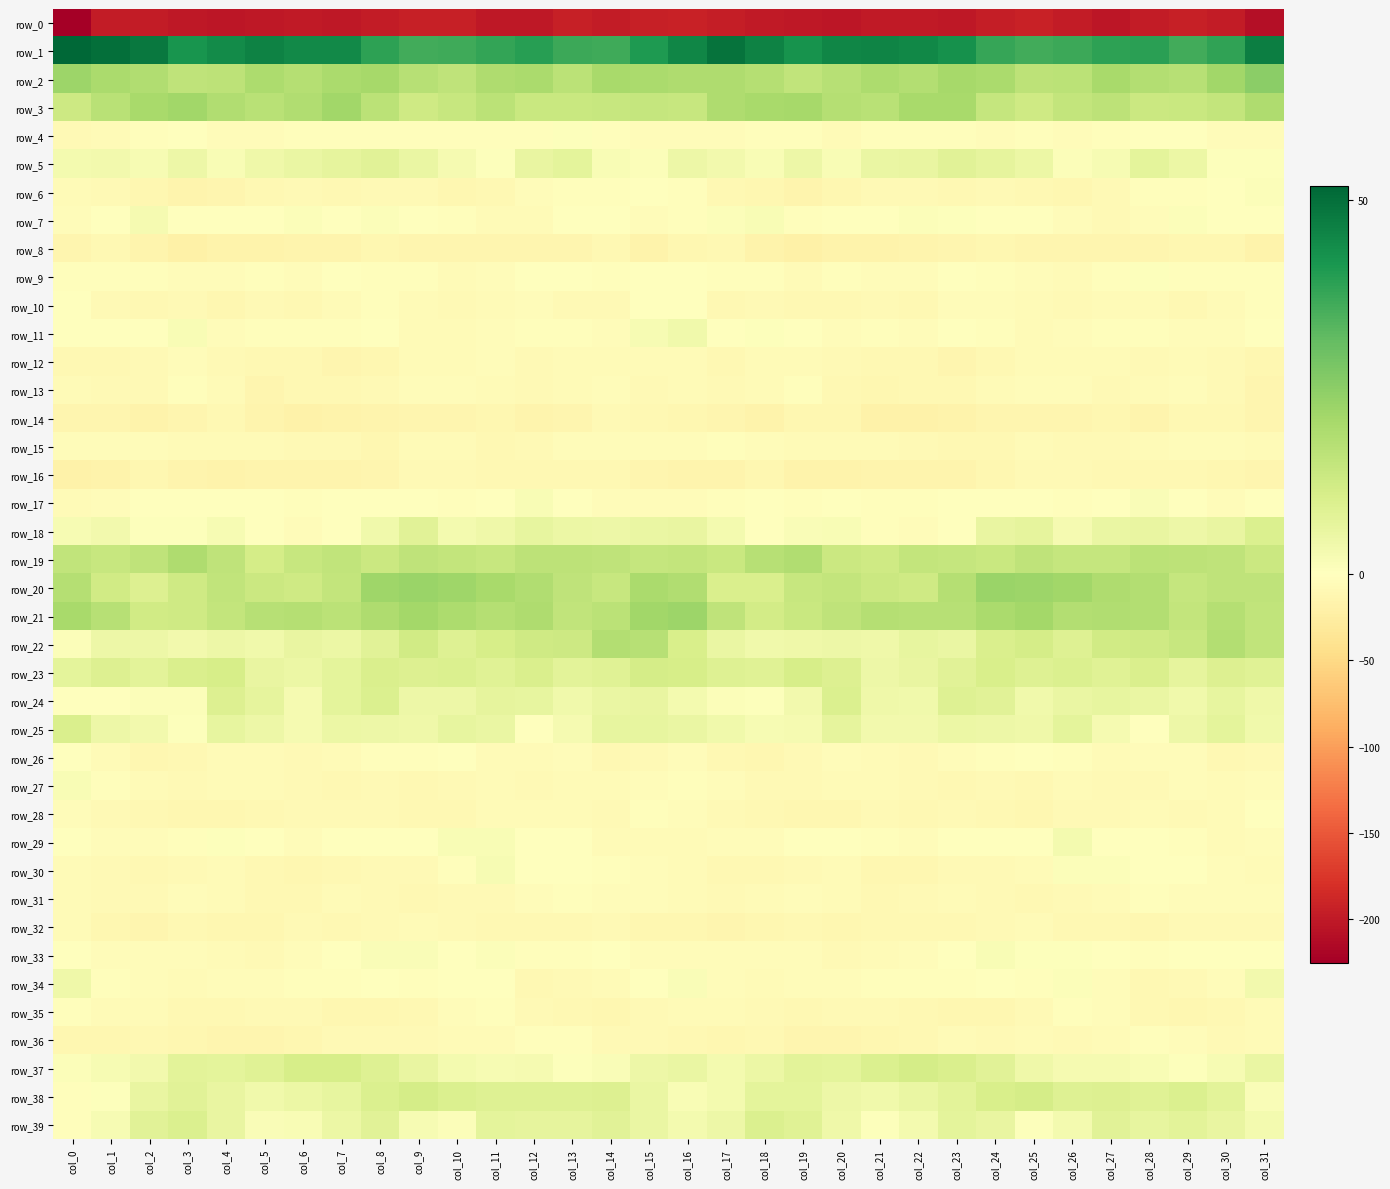

Which has a higher value, col_30 or col_0?

col_30